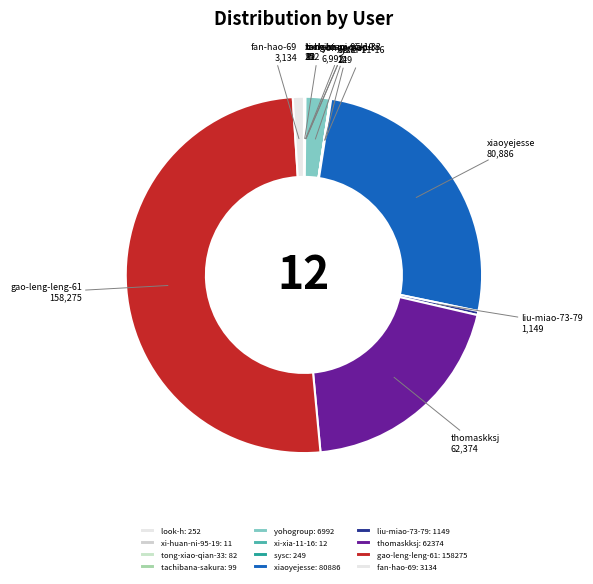

How much of the chart is everything except sysc?

99.9%